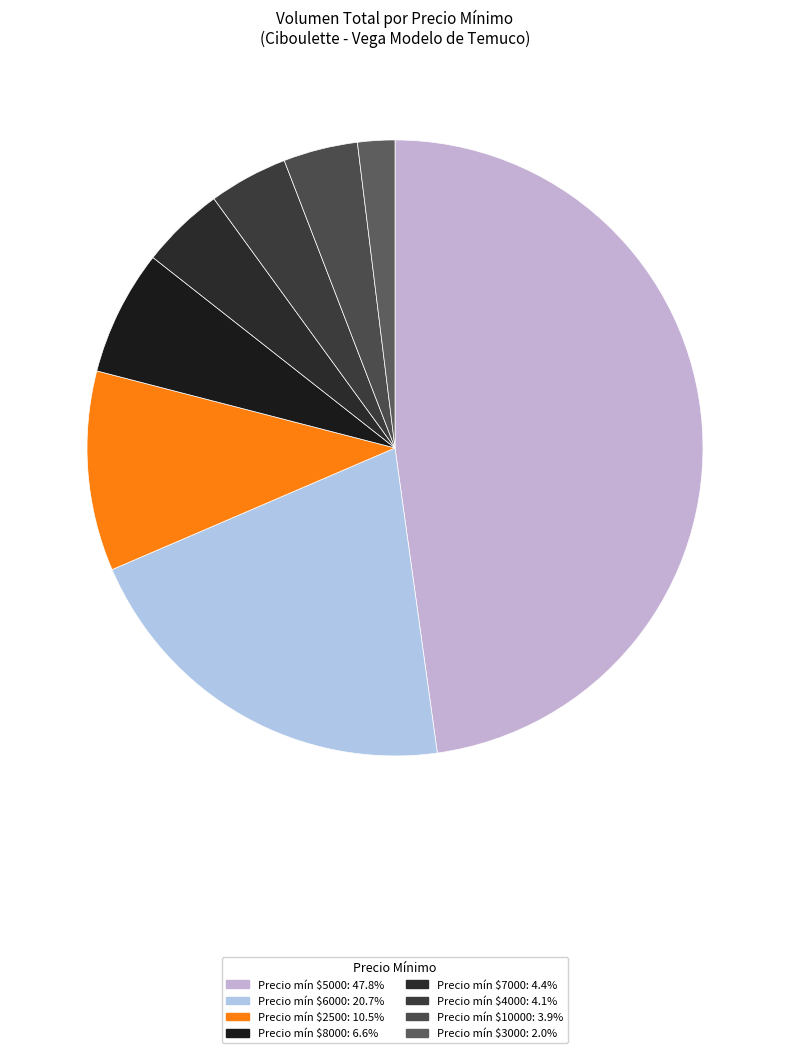

How many slices are in this pie chart?

8